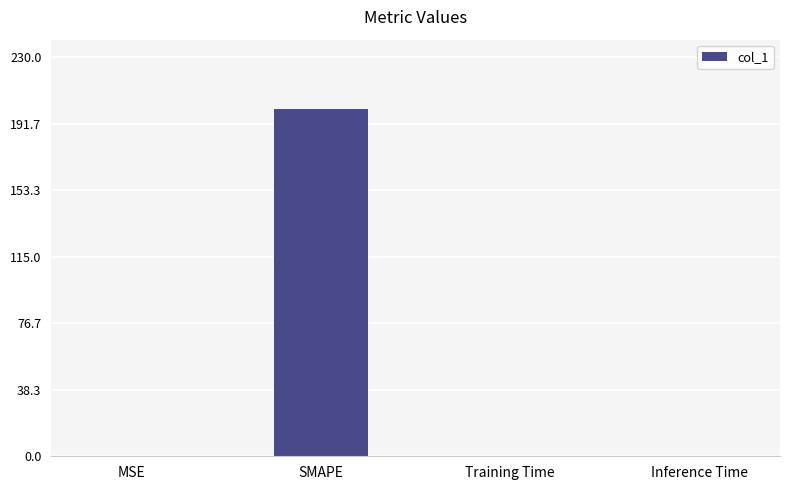

True or false: the data shows 346.4 at SMAPE.

False